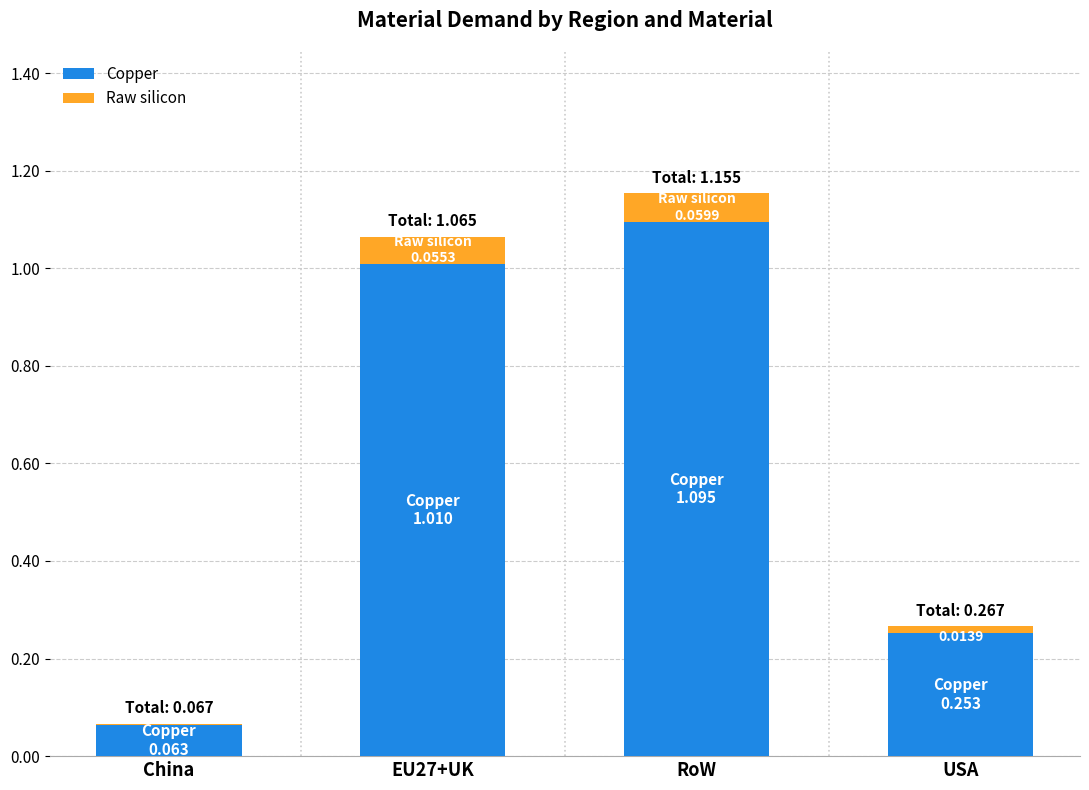

Are the bars grouped side by side (vs. stacked)?

No